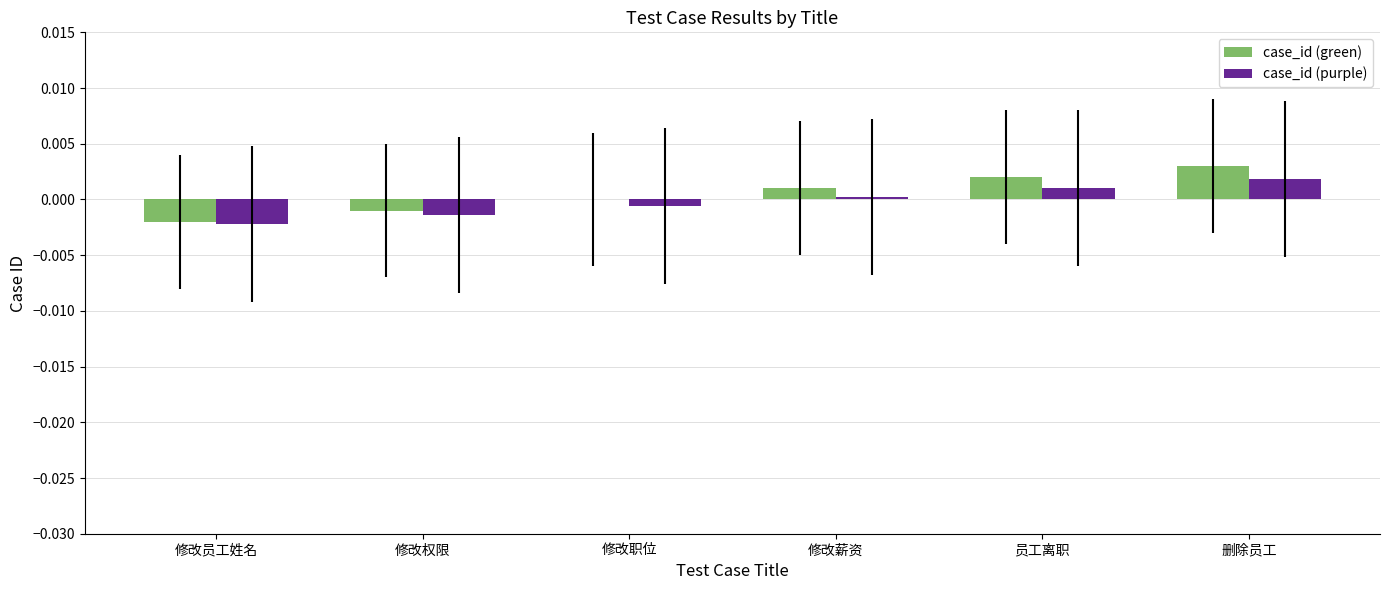

Between 修改员工姓名 and 删除员工, which series saw the biggest shift?

case_id (green)